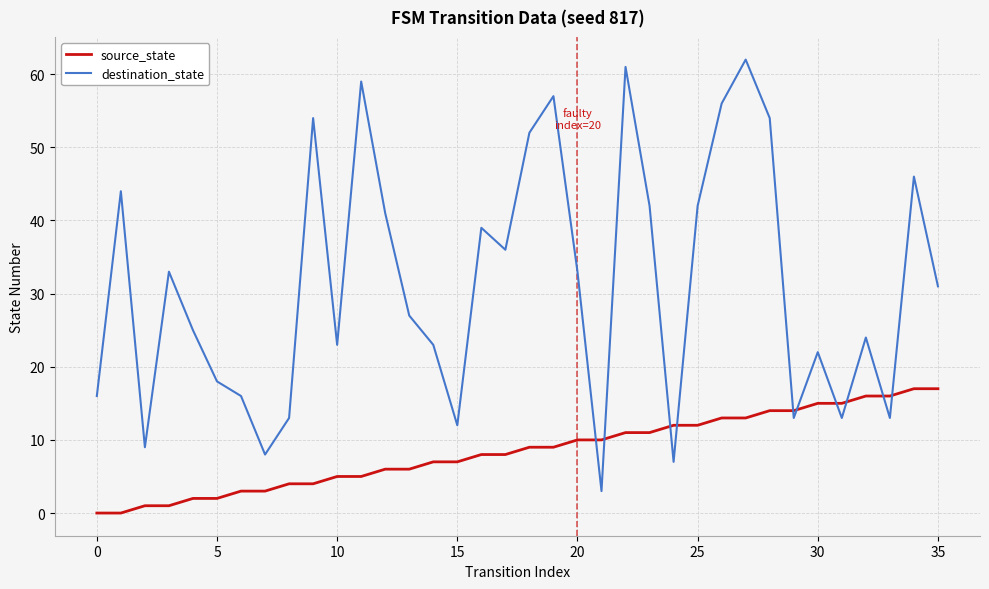

Which series has the widest spread of values?

destination_state